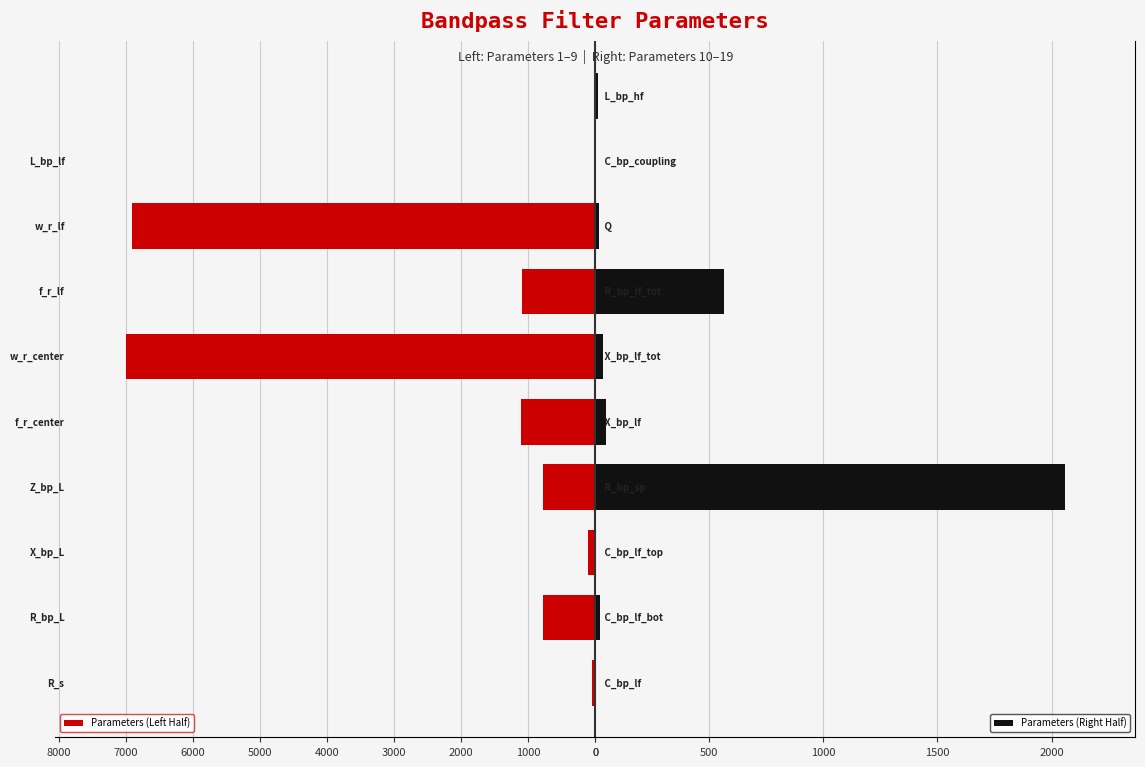

Reading left to right, transcribe all the data shown in this chart.

Parameters (Left Half): 53.5	776.8	108.3	784.3	1114.1	7000.0	1098.8	6903.7	7.0	0.0
Parameters (Right Half): 3.3	20.4	3.9	2057.9	46.3	32.4	563.9	17.8	0.2	10.2